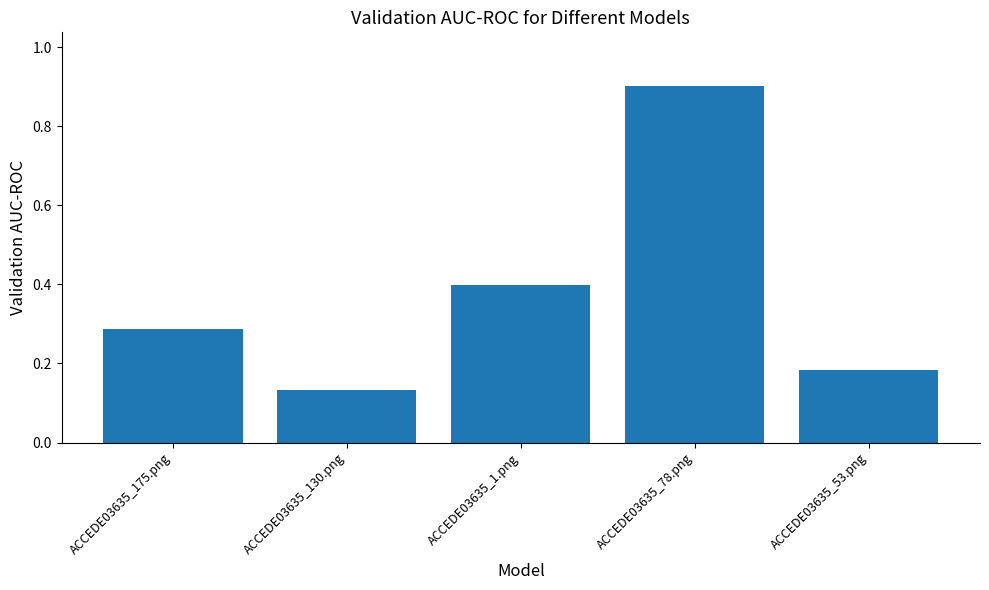

What is the label of the 3rd bar from the left?

ACCEDE03635_1.png